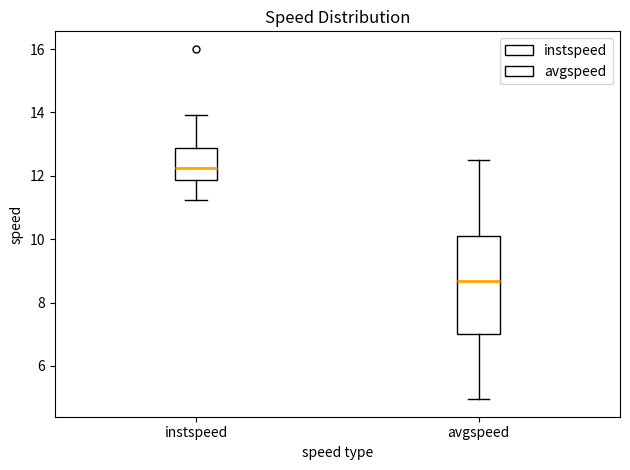

Reading left to right, read every box against the y-axis: the position of its median line, the range the box covers, and the ends of its whiskers. The values are not printed on the chart, so give them approximately, as read against the axis.

instspeed: median 12.2, box 11.8 to 12.8, whiskers 11.2 to 14.0
avgspeed: median 8.6, box 7.0 to 10.2, whiskers 5.0 to 12.4